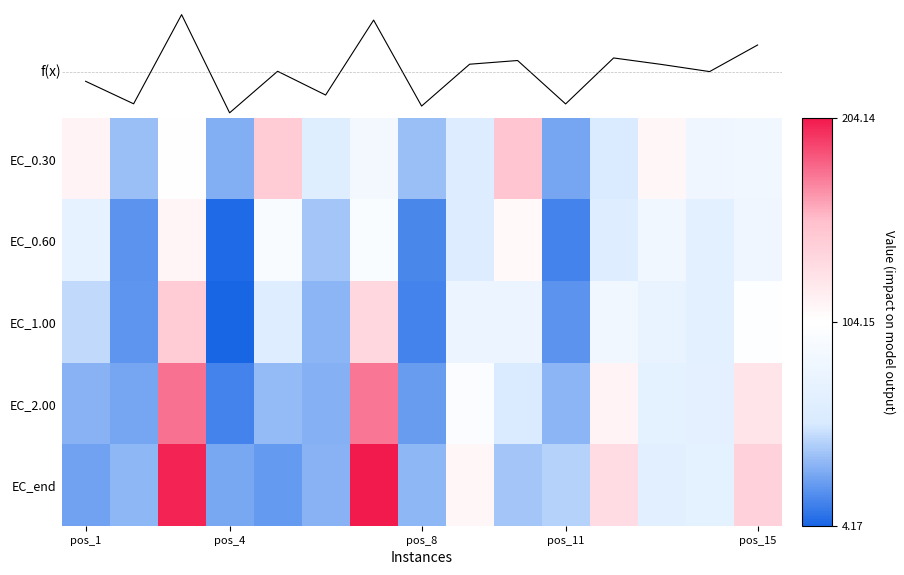

What is the sum of the EC_end values at pos_1 and pos_11?

72.7